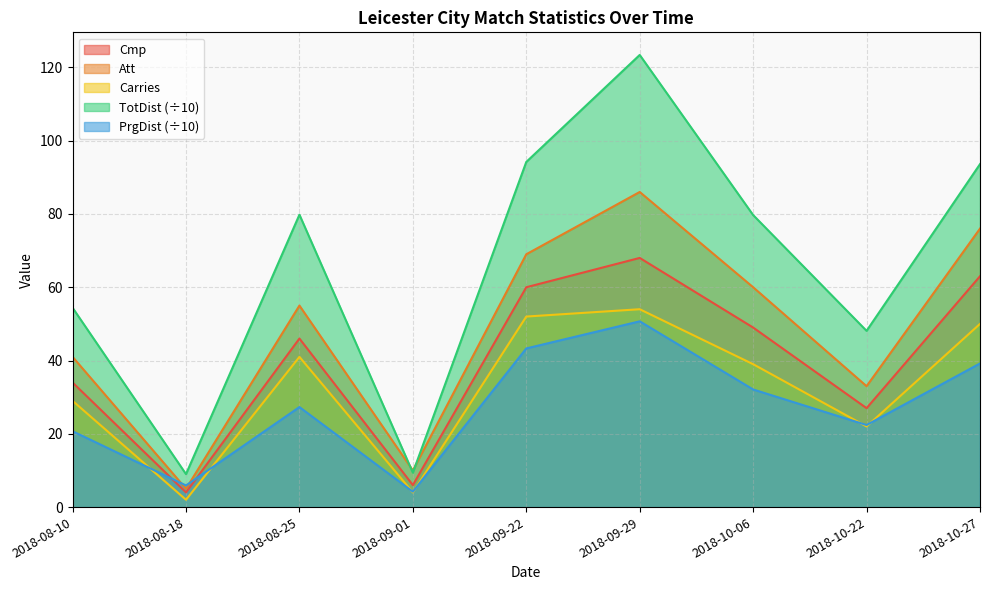

True or false: TotDist and Cmp cross at least once.

False